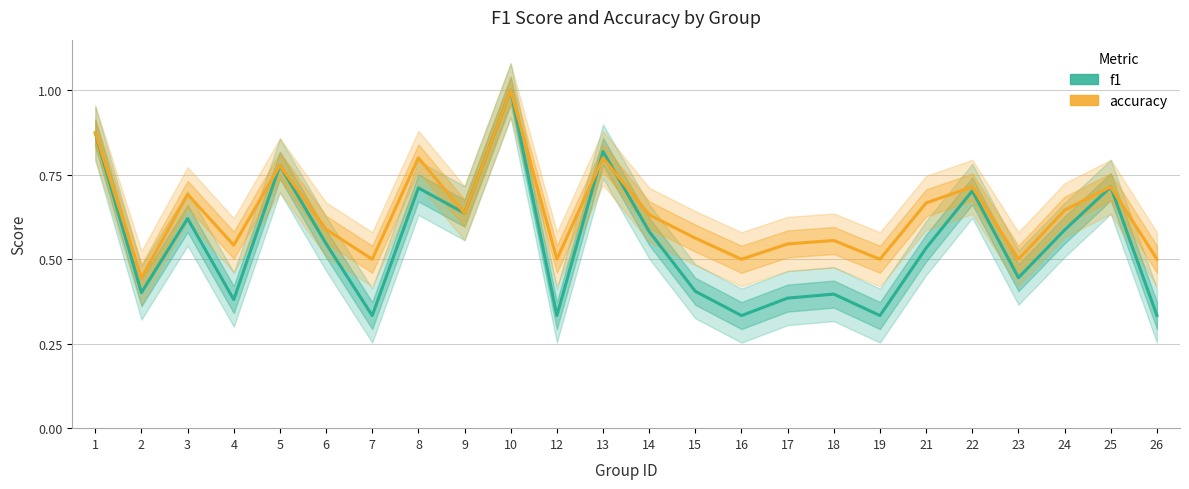

Reading right to left, transcribe all the data shown in this chart.

f1: 26=0.3	25=0.7	24=0.6	23=0.4	22=0.7	21=0.5	19=0.3	18=0.4	17=0.4	16=0.3	15=0.4	14=0.6	13=0.8	12=0.3	10=1.0	9=0.6	8=0.7	7=0.3	6=0.5	5=0.8	4=0.4	3=0.6	2=0.4	1=0.9
accuracy: 26=0.5	25=0.7	24=0.6	23=0.5	22=0.7	21=0.7	19=0.5	18=0.6	17=0.5	16=0.5	15=0.6	14=0.6	13=0.8	12=0.5	10=1.0	9=0.6	8=0.8	7=0.5	6=0.6	5=0.8	4=0.5	3=0.7	2=0.4	1=0.9